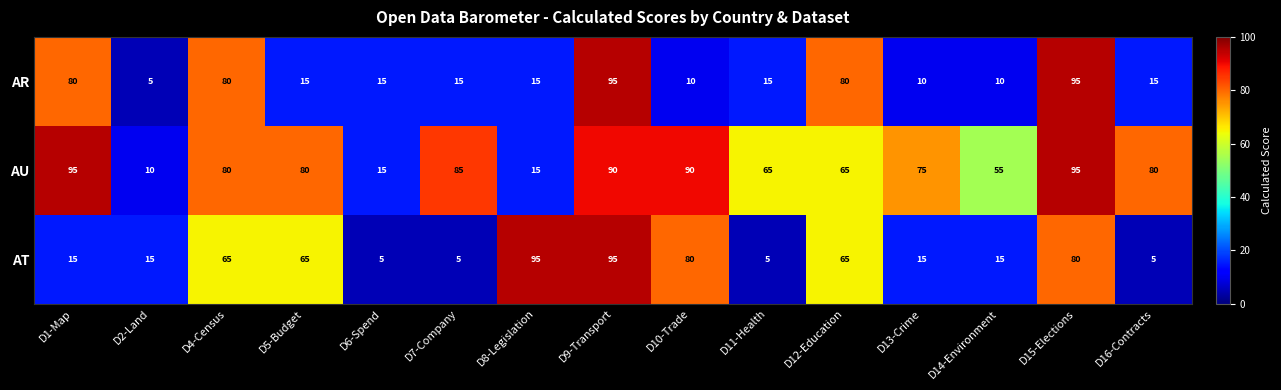

True or false: AR has a value of 58 at D9-Transport.

False